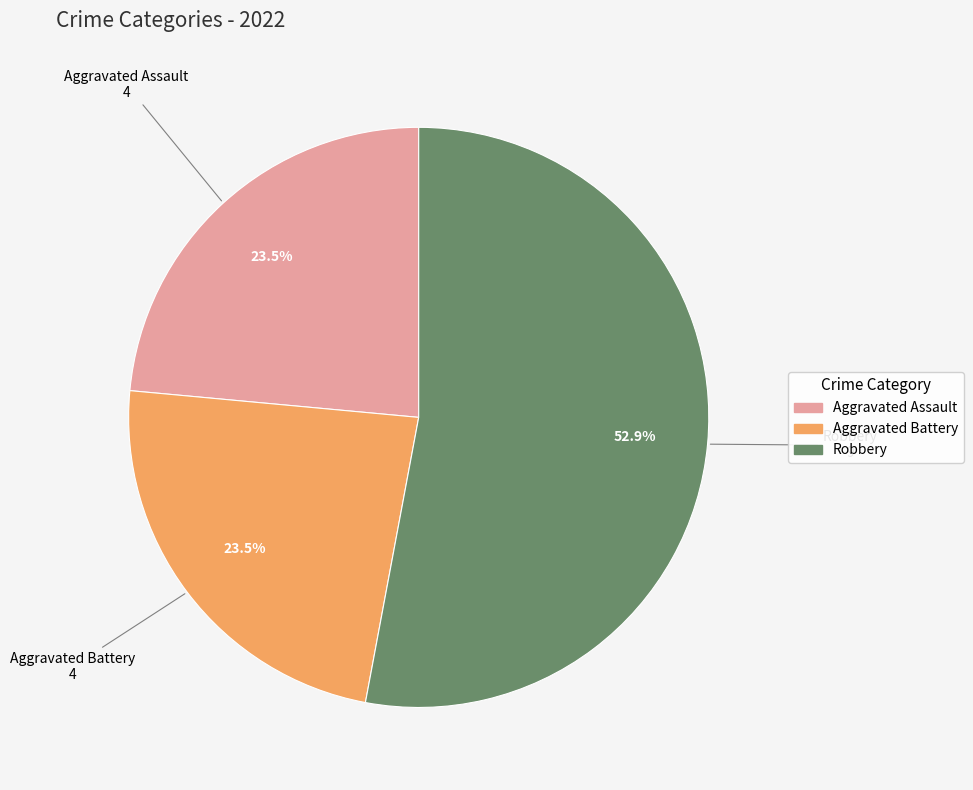

How many segments does this pie chart have?

3